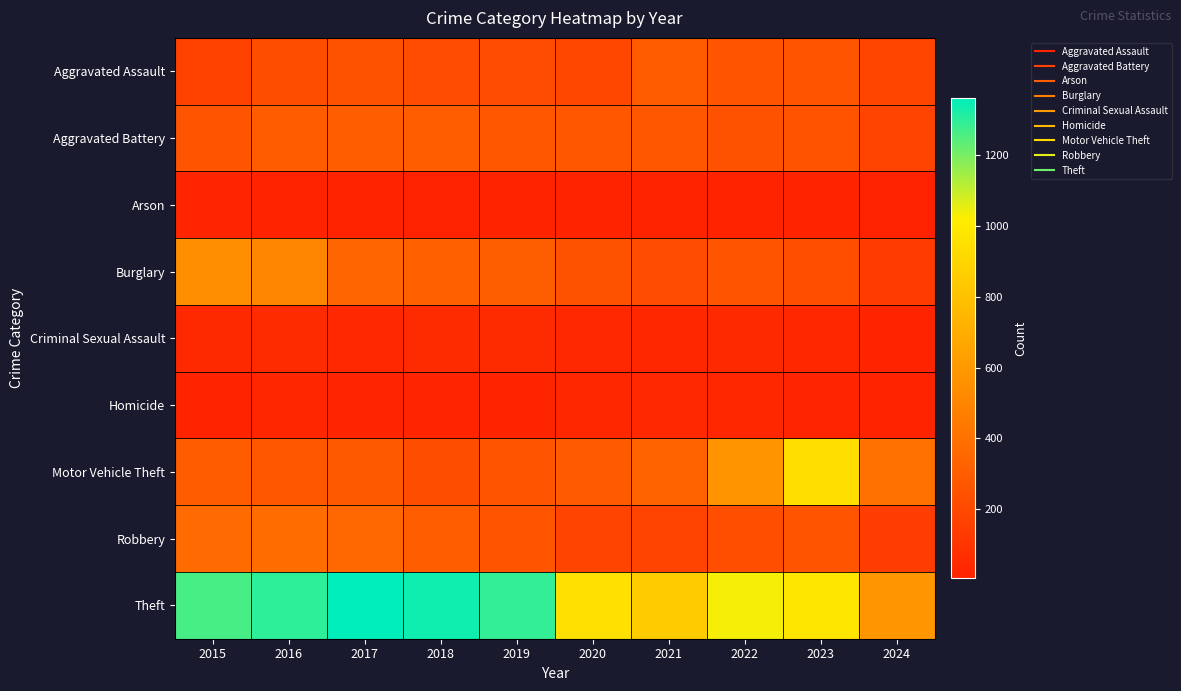

At which category is the sum across all series the highest?

2016